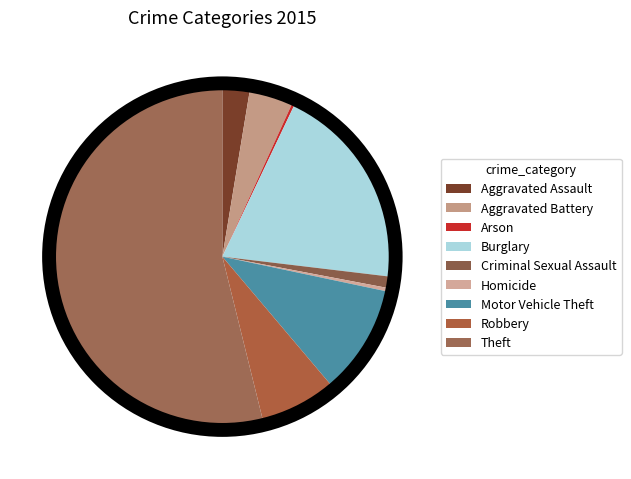

Is the sum of Aggravated Battery and Theft greater than half?

Yes